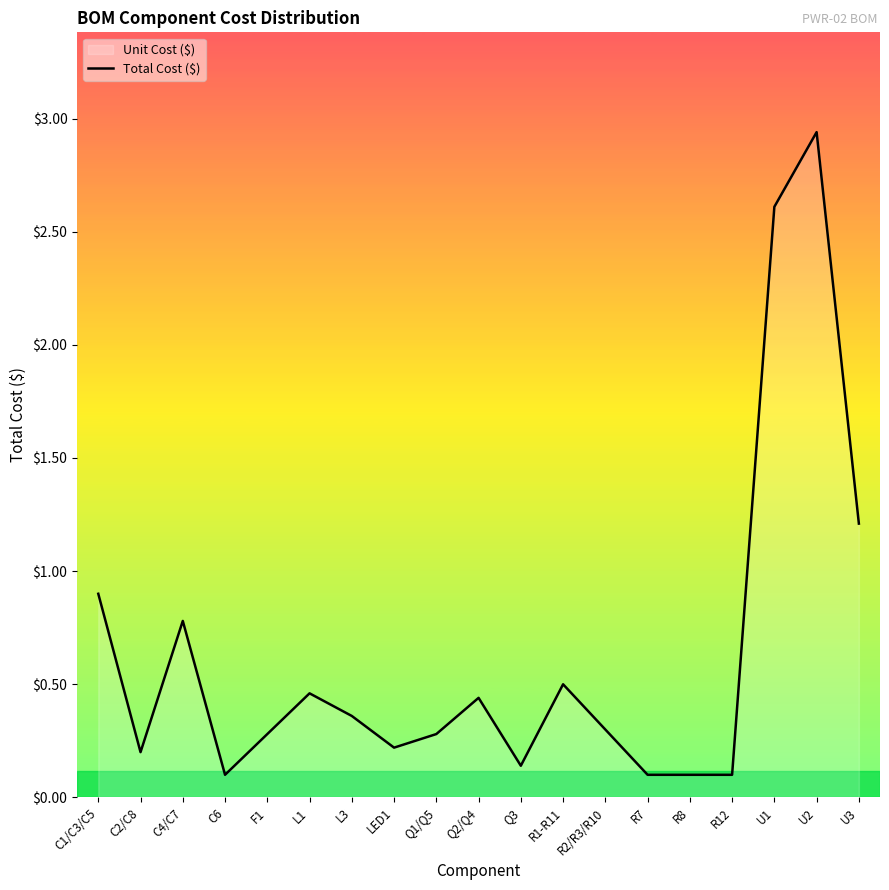

How many points are higher than both their immediate neighbors (excluding endpoints)?

5